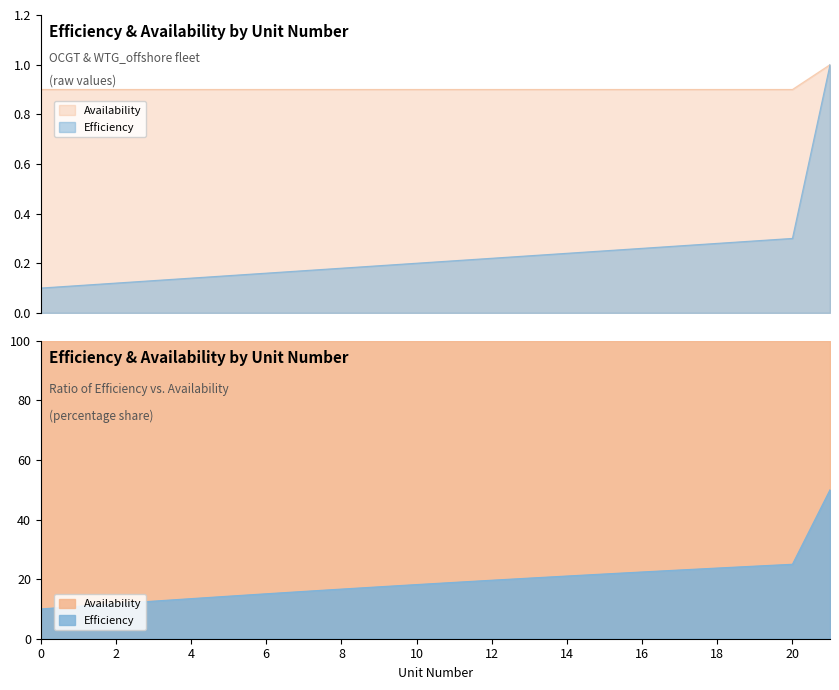

What are all the series names shown in the legend?

Efficiency, Availability